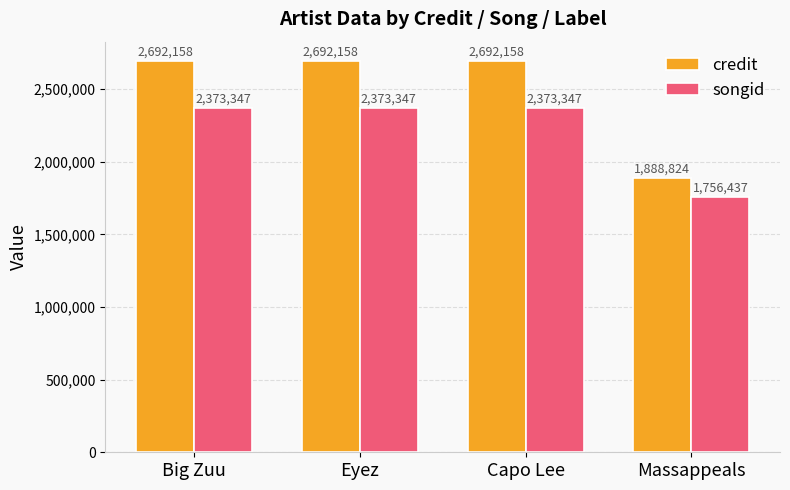

Rank the series at Big Zuu from highest to lowest value.

credit, songid